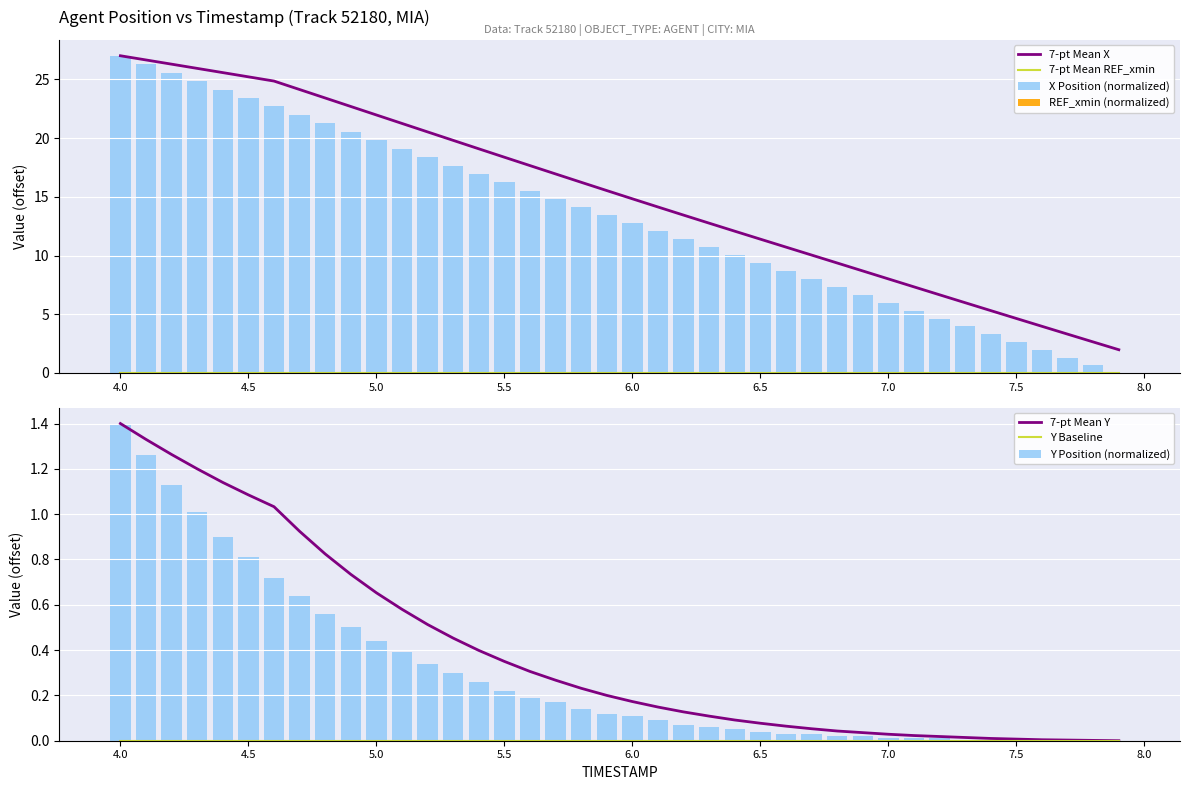

What is the label of the 12th bar from the left?

5.1